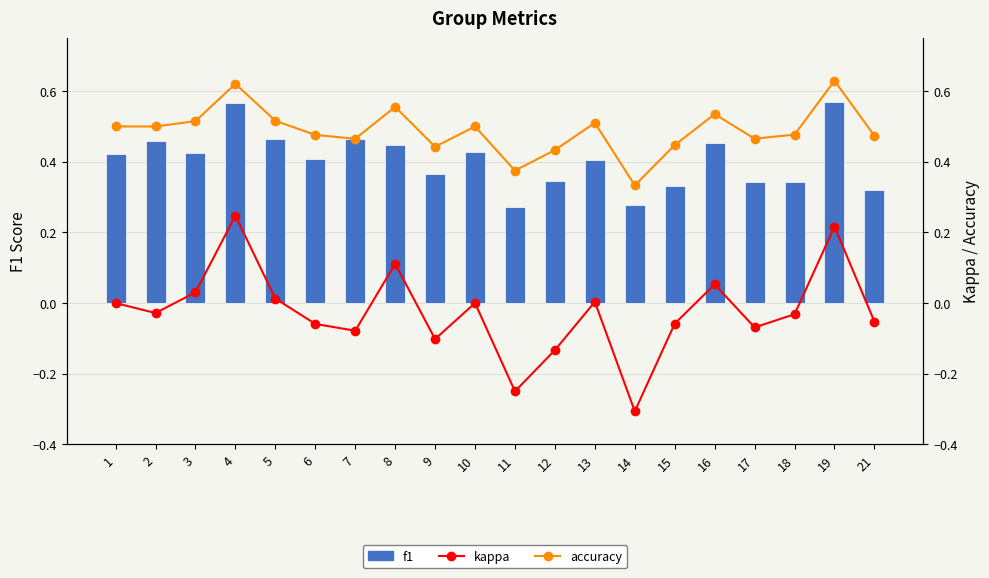

Between 7 and 11, which series saw the biggest shift?

f1